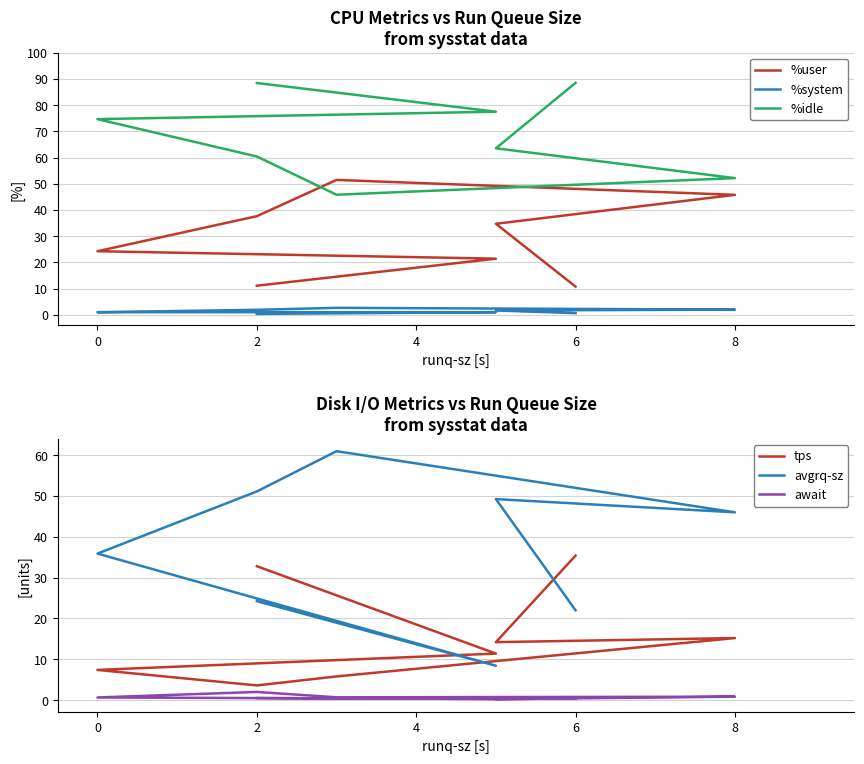

Where is tps nearest to the value 19?

8